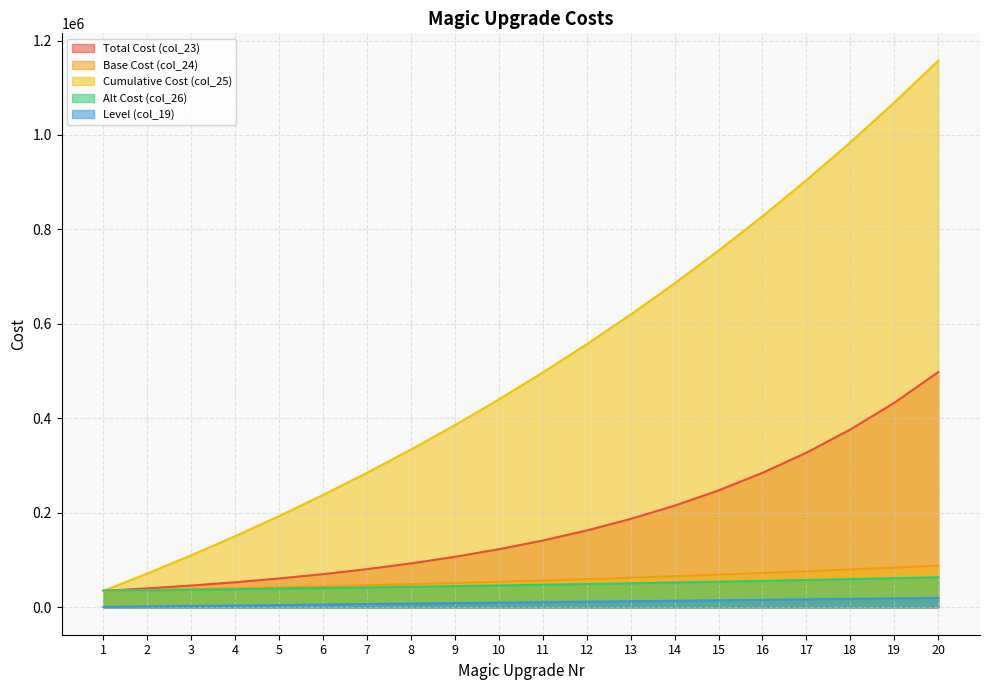

Where does the col_24 series first go above 57011?

12